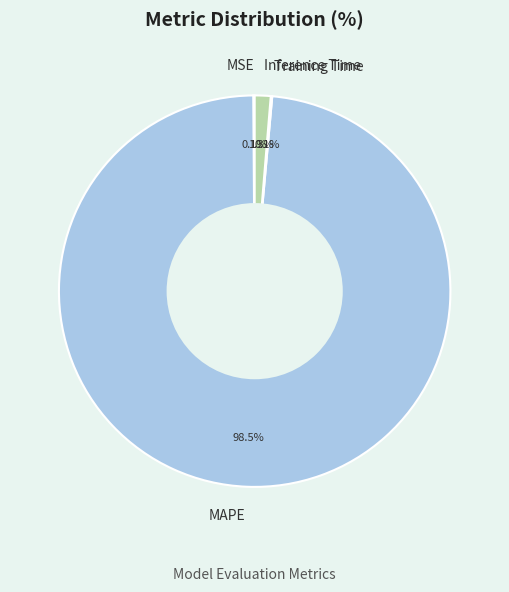

To the nearest percent, what is the average slice percentage?

25%